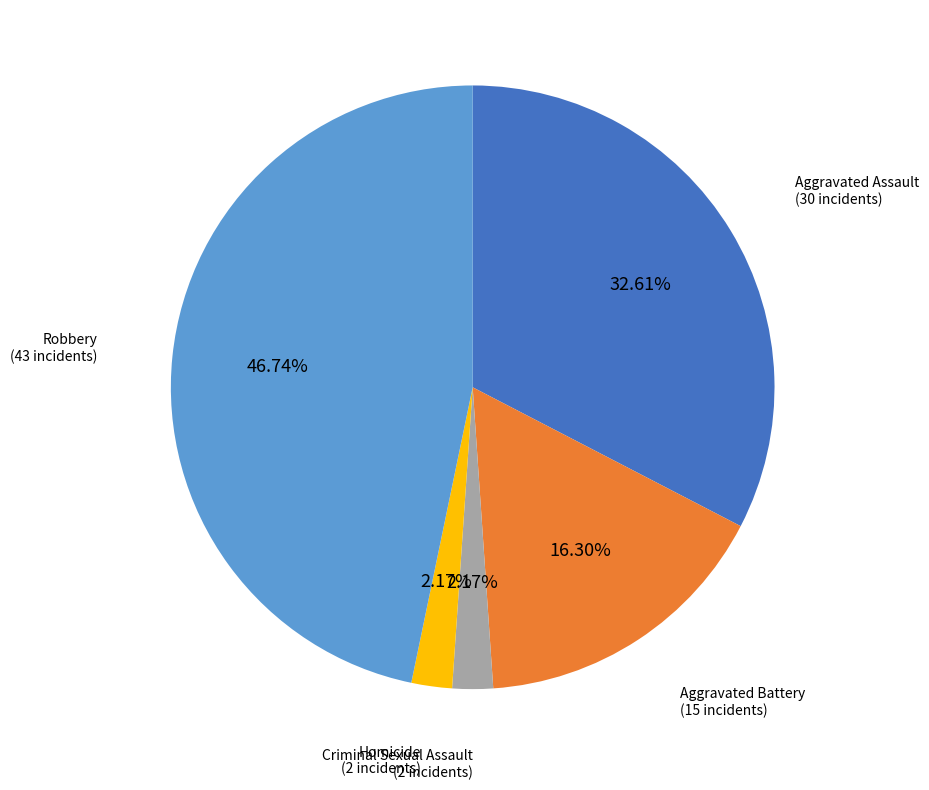

Is there any slice that represents more than half of the pie?

No